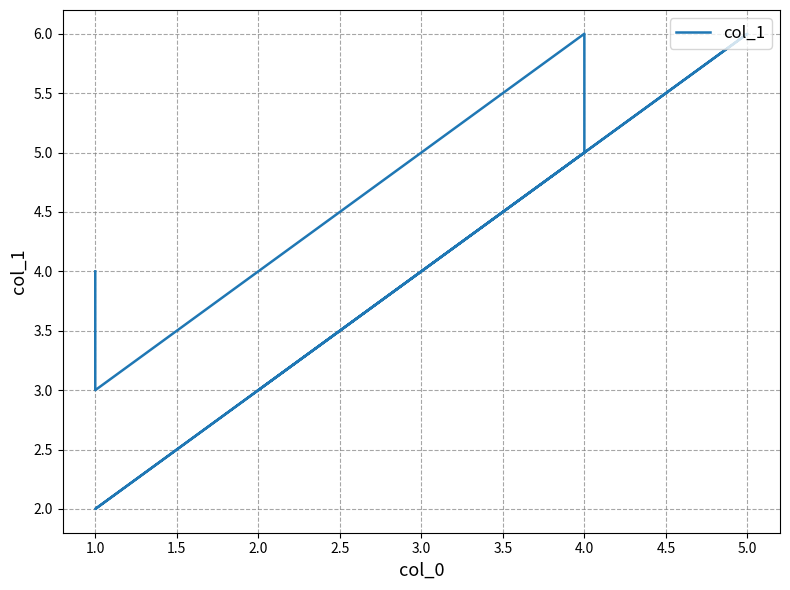

Reading left to right, list all the values displayed in this chart.

3	6	2	5	6	3	4